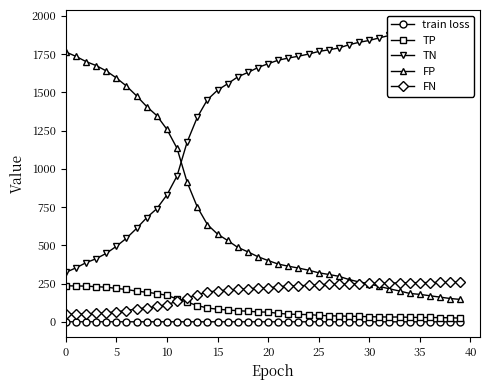

True or false: FP and TP cross at least once.

False